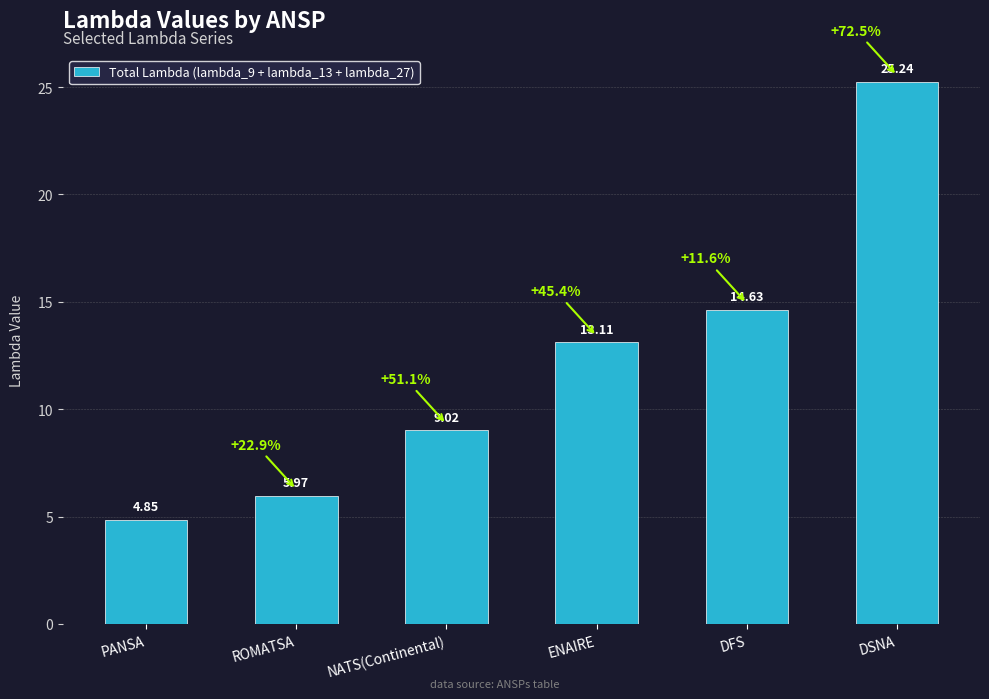

What is the ratio of the value at DSNA to the value at ROMATSA?

4.2